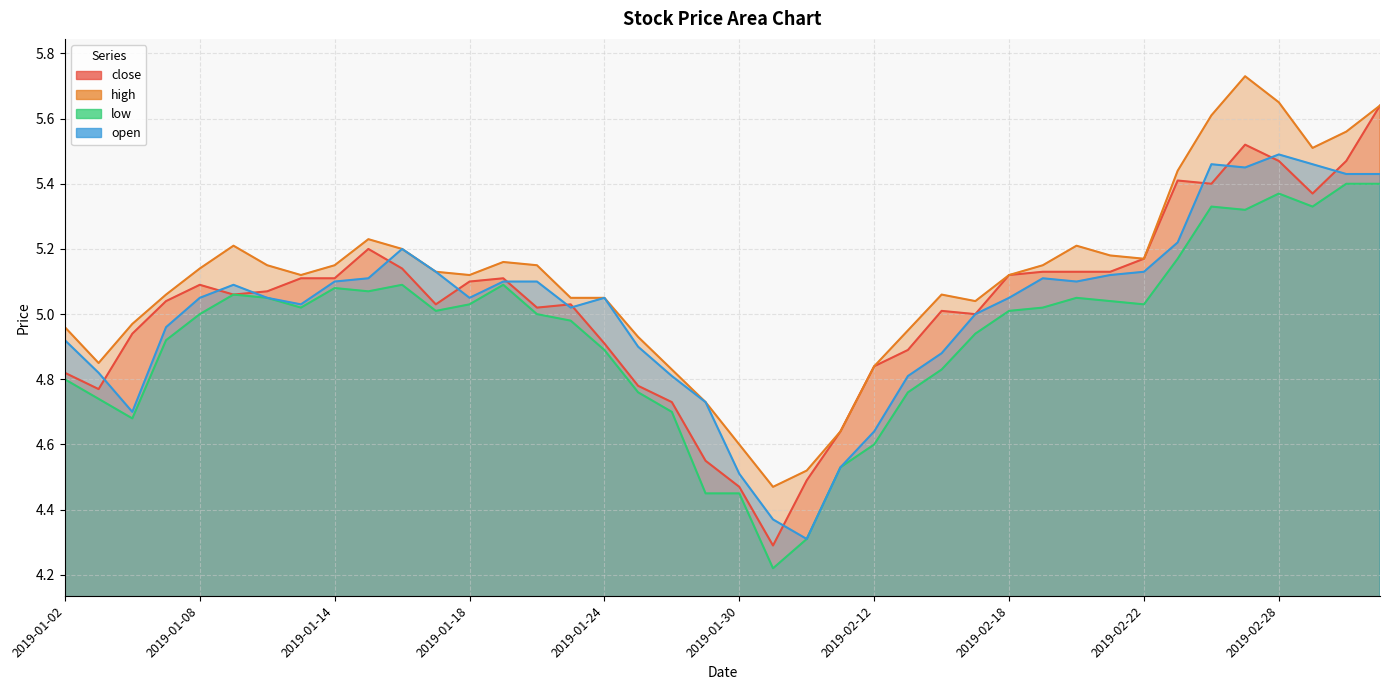

True or false: open and high intersect in this chart.

False